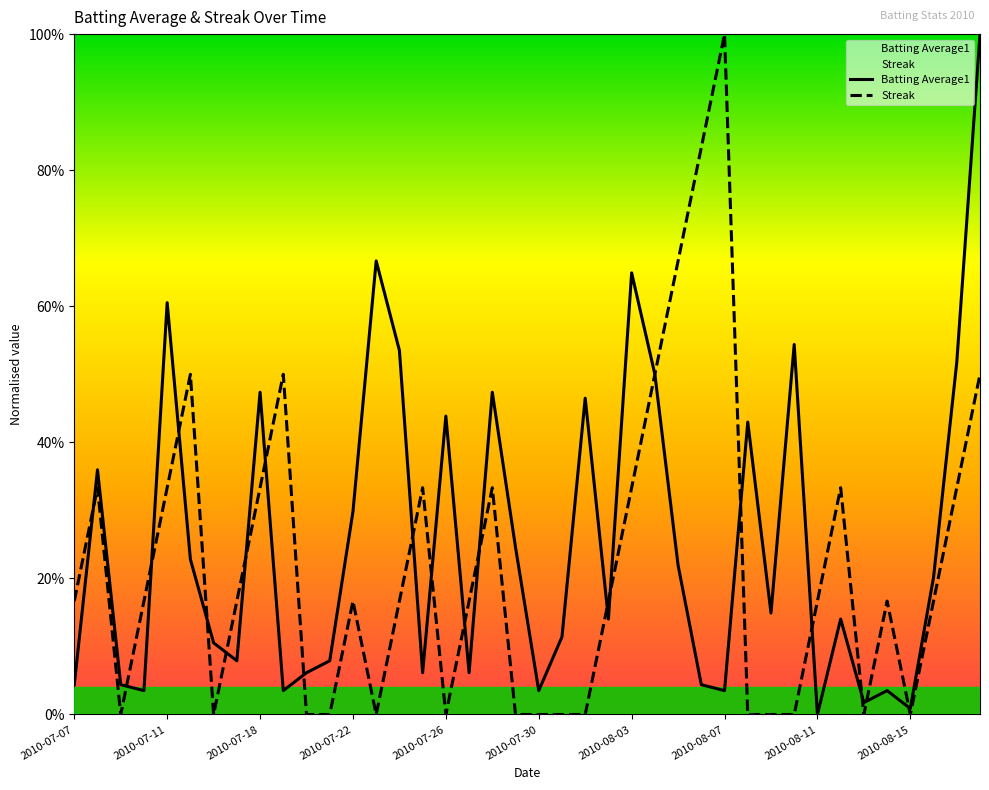

Count the number of categories in the chart.

40